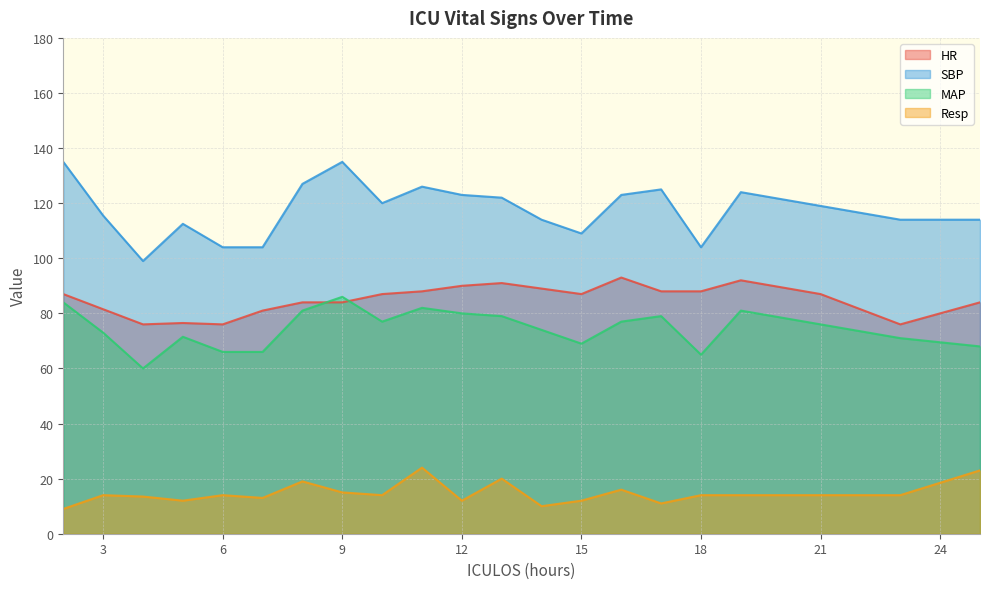

Is it true that HR equals 87.0 at 15?

True